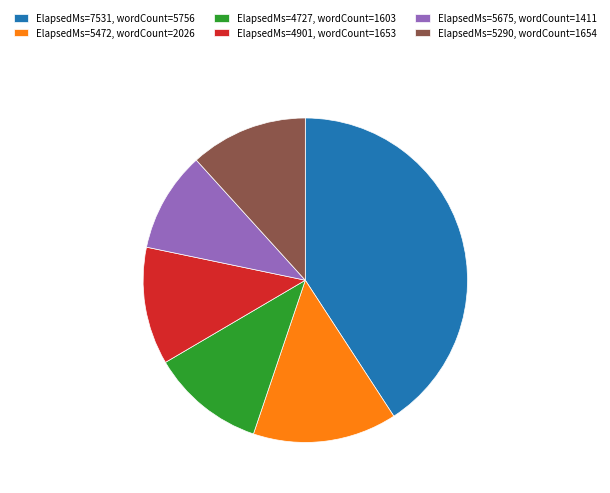

Count the number of slices in the pie.

6